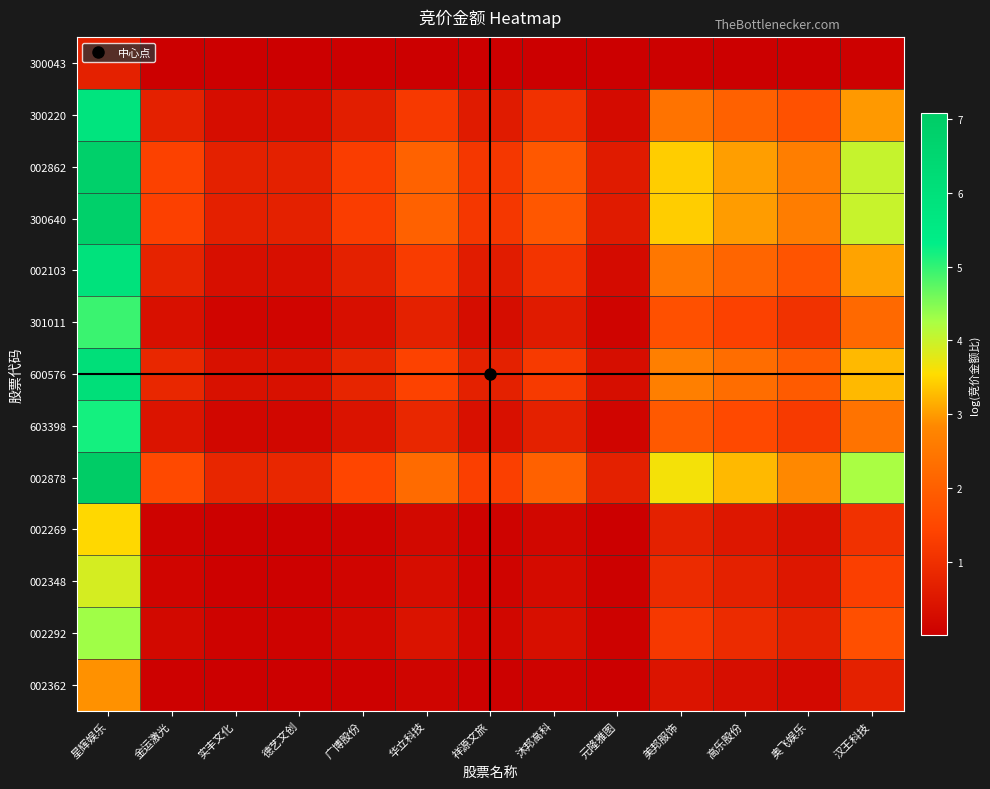

What is the total value across all series at 奥飞娱乐?

17.6